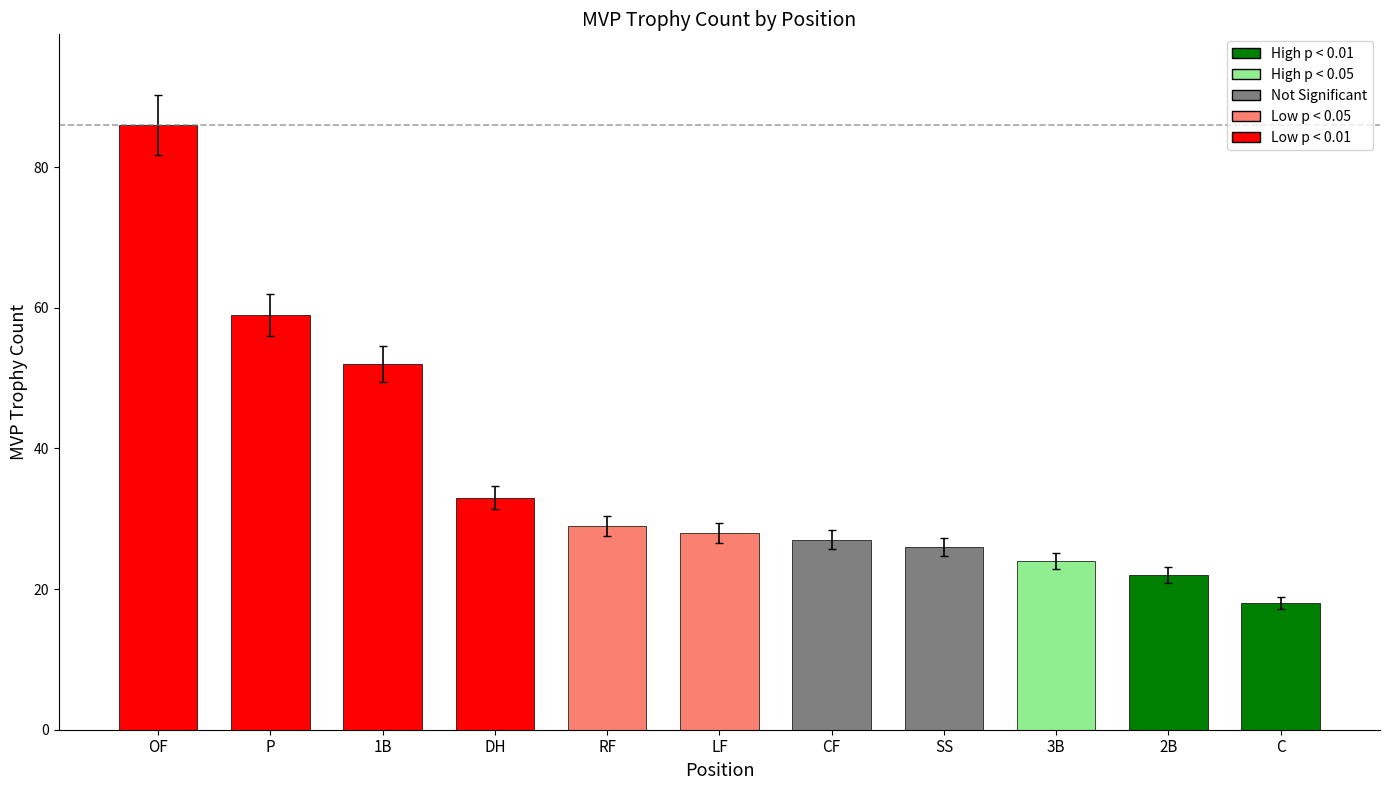

Reading right to left, transcribe all the data shown in this chart.

C=18	2B=22	3B=24	SS=26	CF=27	LF=28	RF=29	DH=33	1B=52	P=59	OF=86